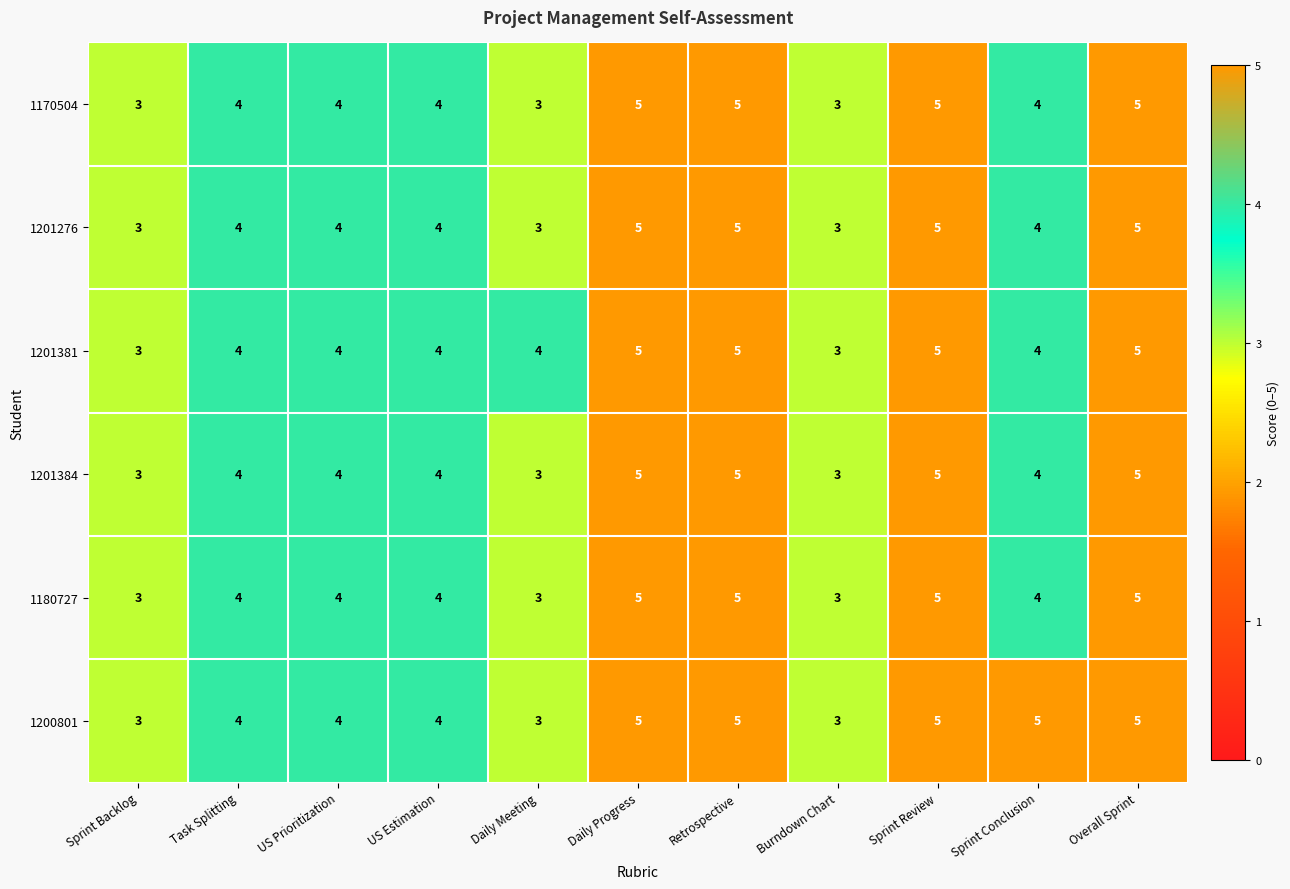

What is the greatest value displayed?

5